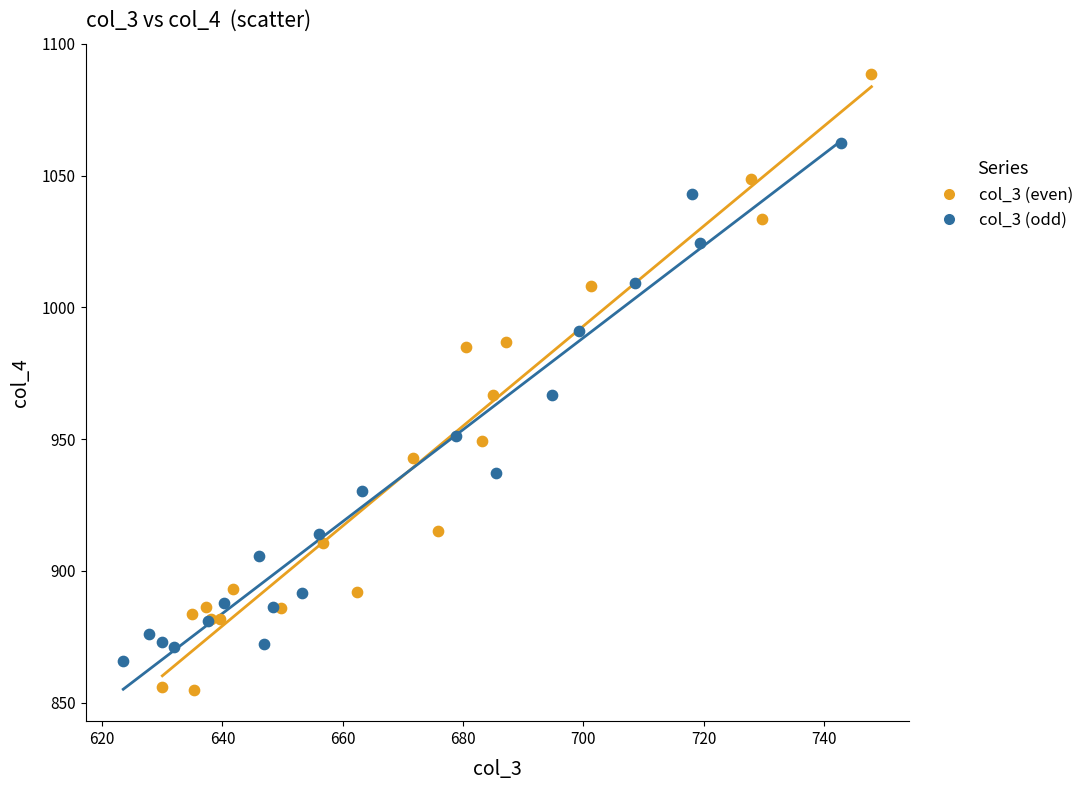

Which series has the largest Y range (max minus min)?

col_3 (even)